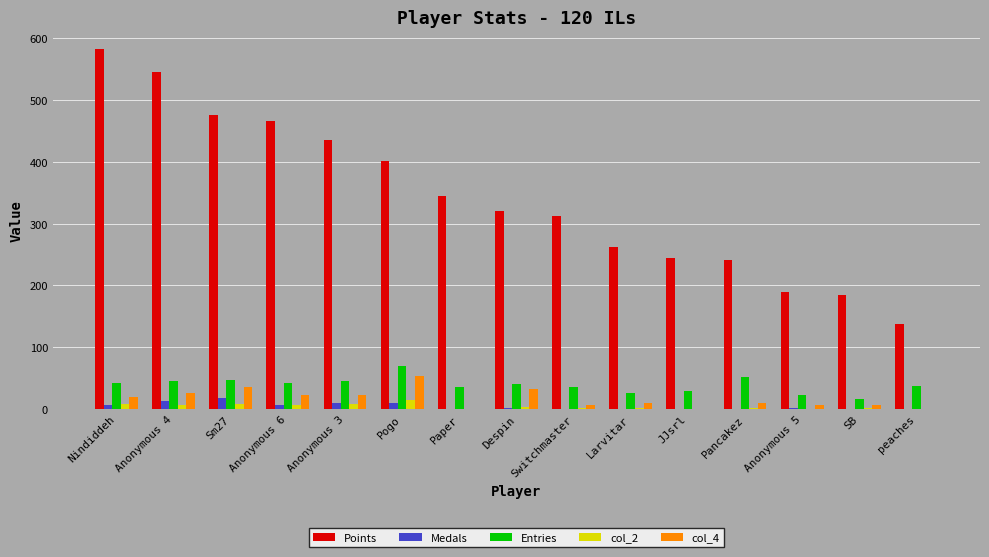

Which category has the highest value across all series?

Nindiddeh